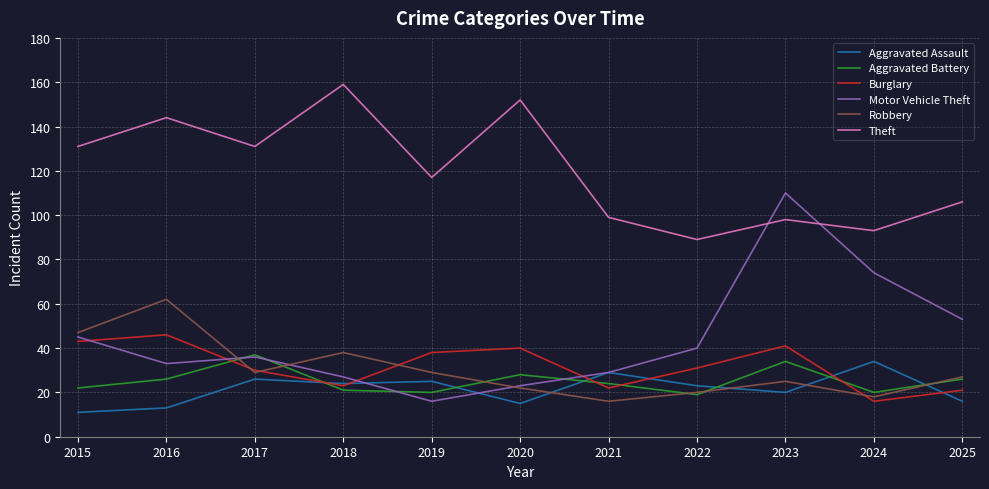

True or false: Motor Vehicle Theft and Theft cross at least once.

True